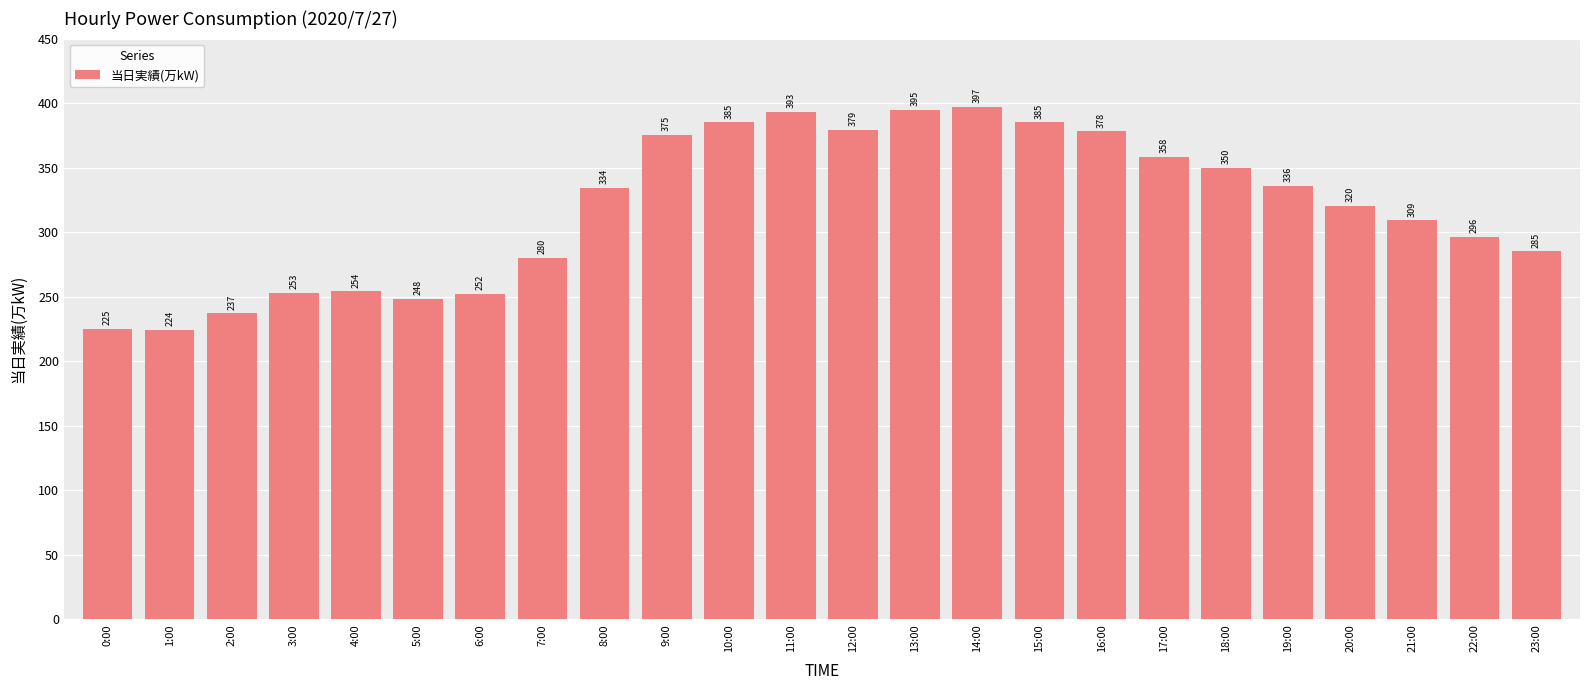

Reading left to right, what are all the values shown in this chart?

225	224	237	253	254	248	252	280	334	375	385	393	379	395	397	385	378	358	350	336	320	309	296	285